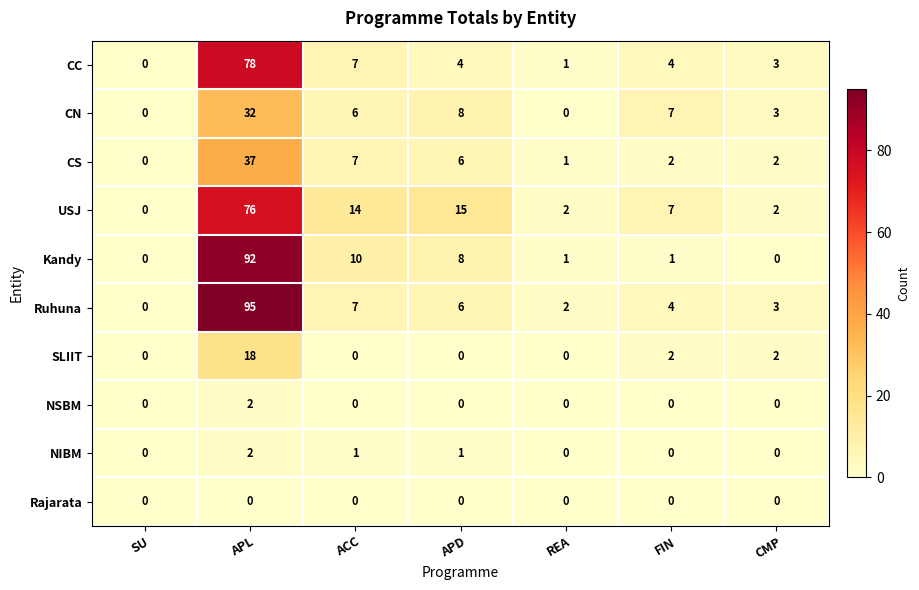

How many positive values does the CS series have?

6